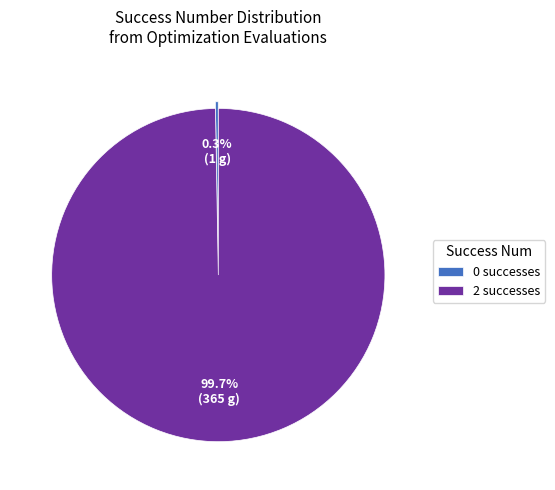

Which category has the biggest portion of the pie?

2 successes